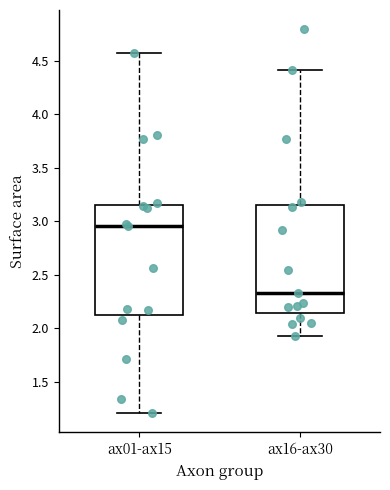

Reading left to right, read every box against the y-axis: the position of its median line, the range the box covers, and the ends of its whiskers. The values are not printed on the chart, so give them approximately, as read against the axis.

ax01-ax15: median 2.95, box 2.10 to 3.15, whiskers 1.20 to 4.55
ax16-ax30: median 2.35, box 2.15 to 3.15, whiskers 1.95 to 4.40